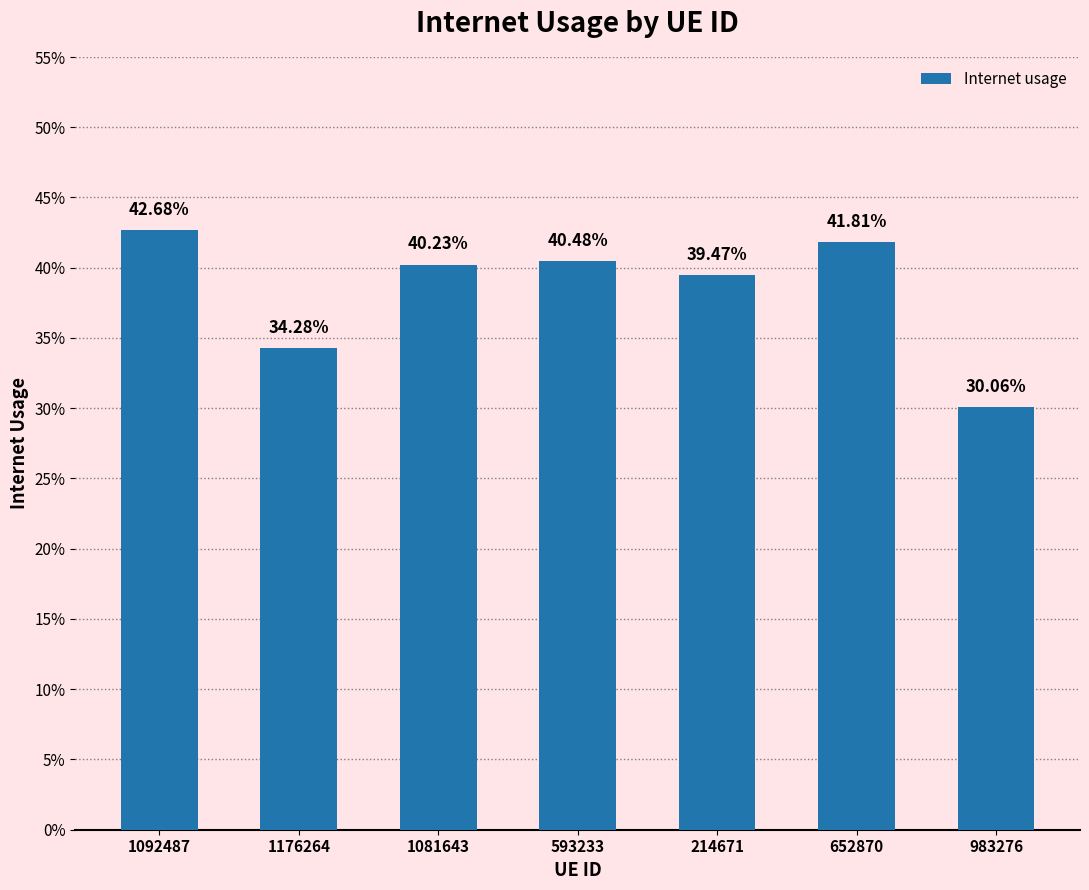

Are the bars horizontal?

No